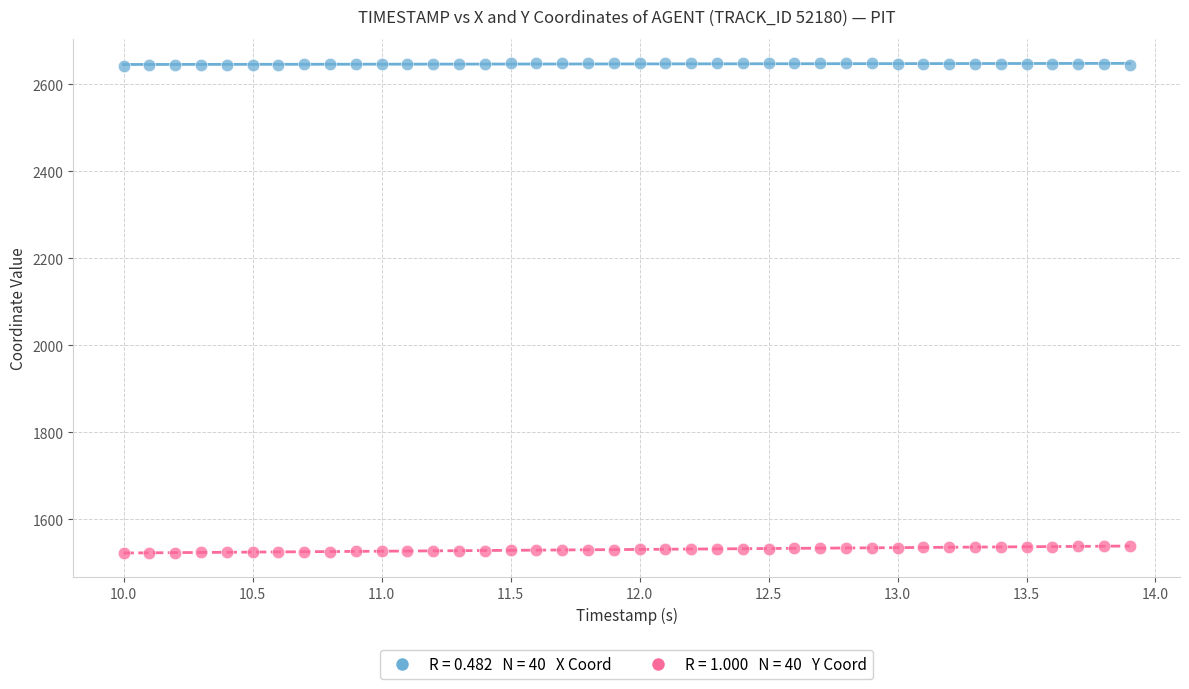

Across all data points, what is the range of Y values (max minus min)?

1125.5